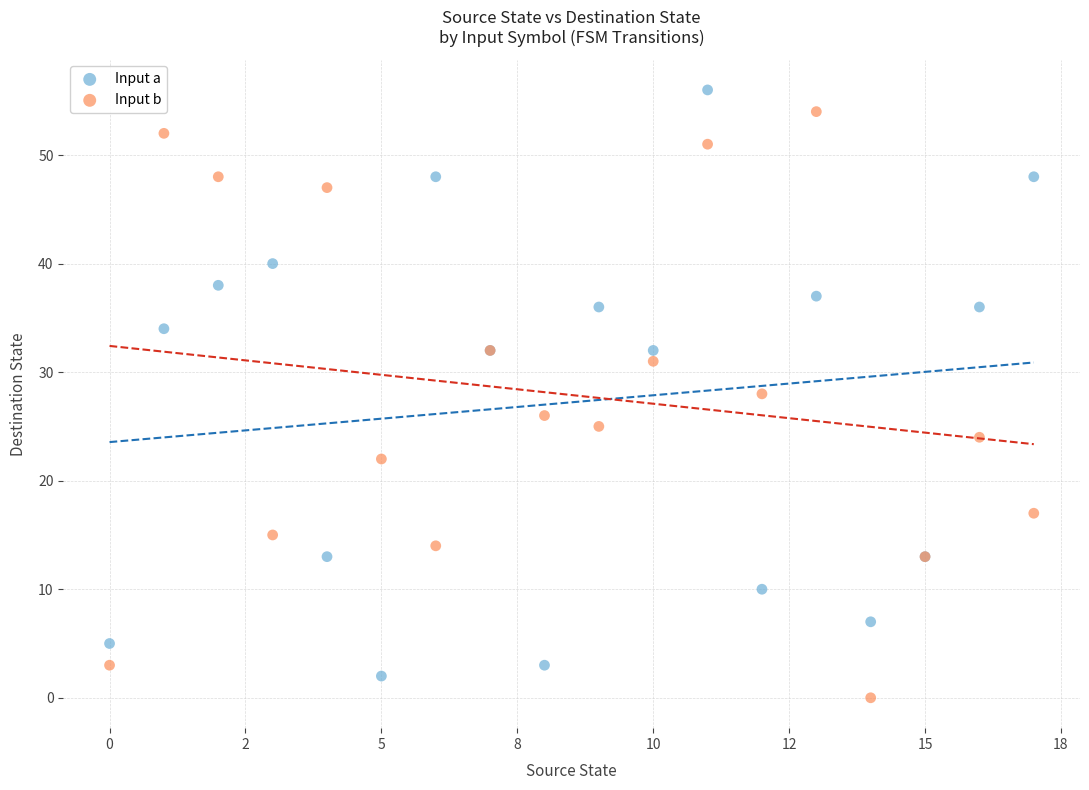

In the Input a series, what Y value is closest to 29?

32